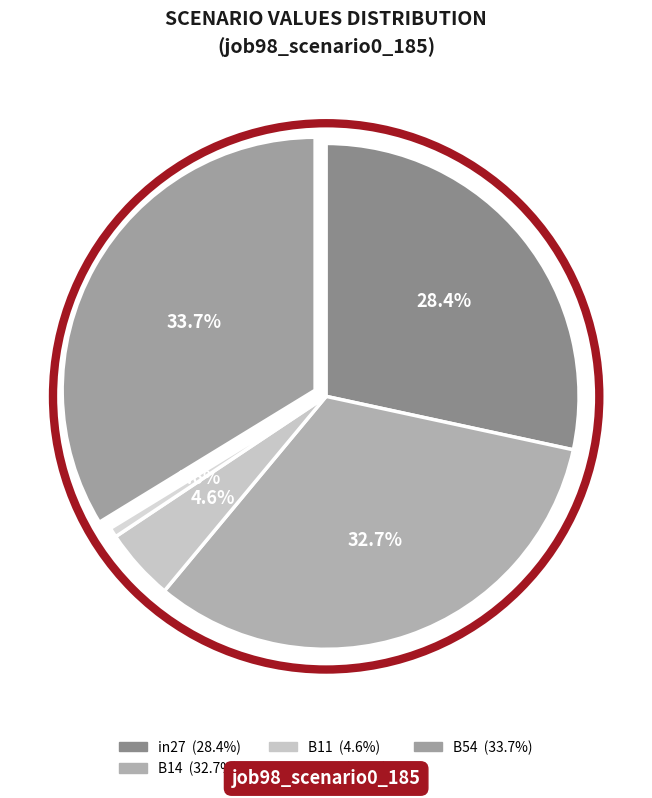

To the nearest percent, what is the difference between the largest and smallest slice percentages?

33%